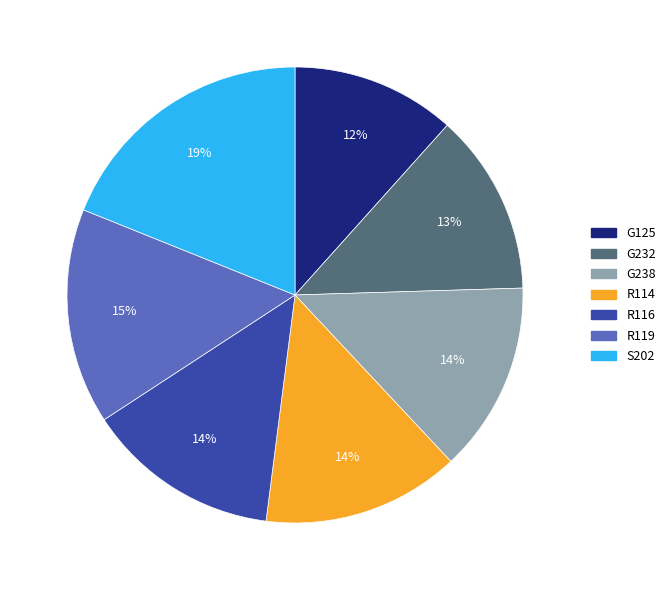

Does R116 account for over 50% of the chart?

No